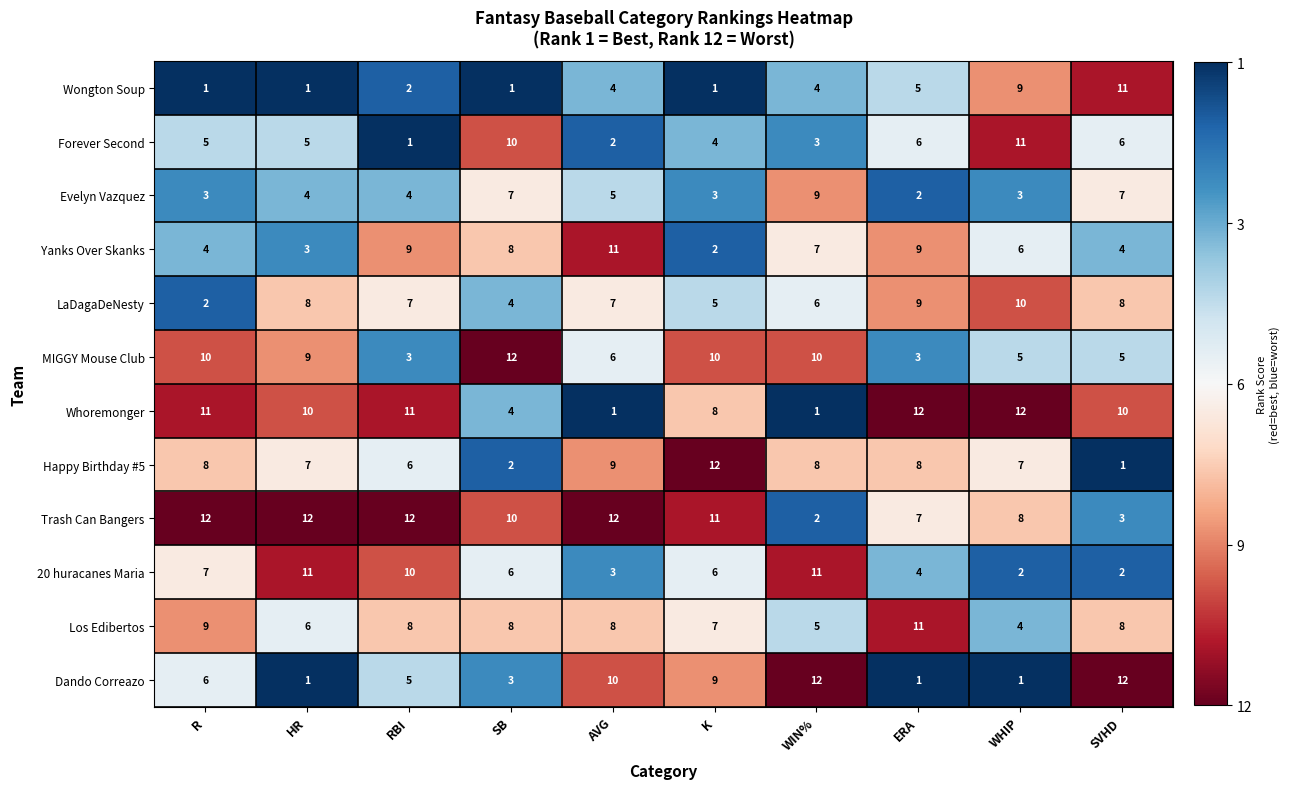

What is the sum of all Yanks Over Skanks values?

63